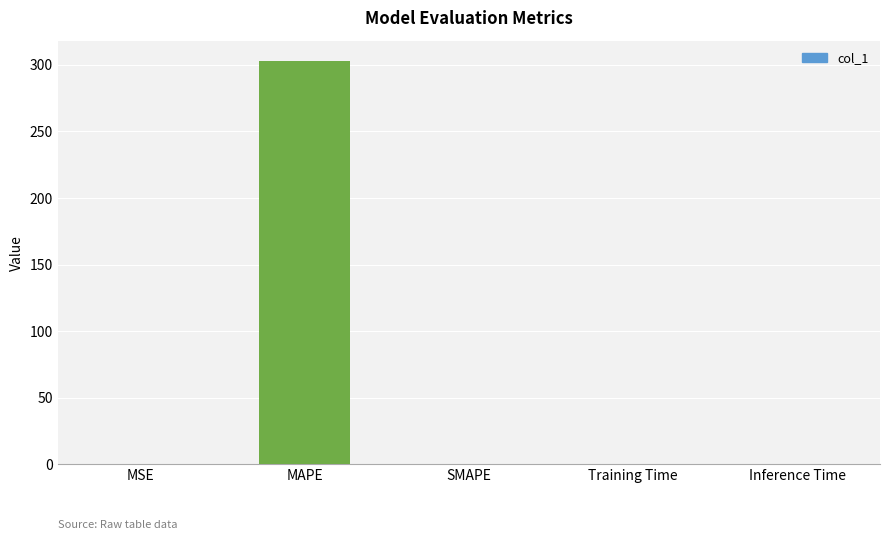

Between MSE and MAPE, which is larger?

MAPE